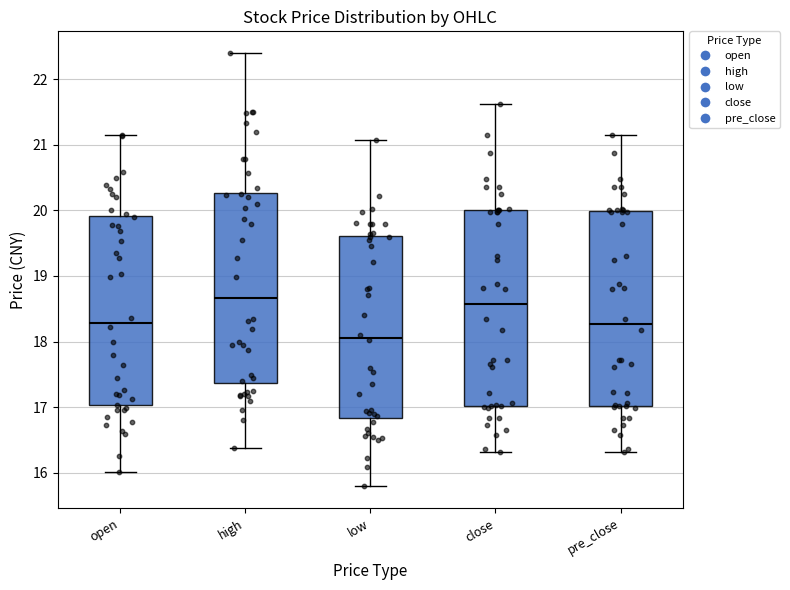

Reading left to right, read every box against the y-axis: the position of its median line, the range the box covers, and the ends of its whiskers. The values are not printed on the chart, so give them approximately, as read against the axis.

open: median 18.3, box 17.0 to 19.9, whiskers 16.0 to 21.2
high: median 18.7, box 17.4 to 20.3, whiskers 16.4 to 22.4
low: median 18.1, box 16.8 to 19.6, whiskers 15.8 to 21.1
close: median 18.6, box 17.0 to 20.0, whiskers 16.3 to 21.6
pre_close: median 18.3, box 17.0 to 20.0, whiskers 16.3 to 21.2